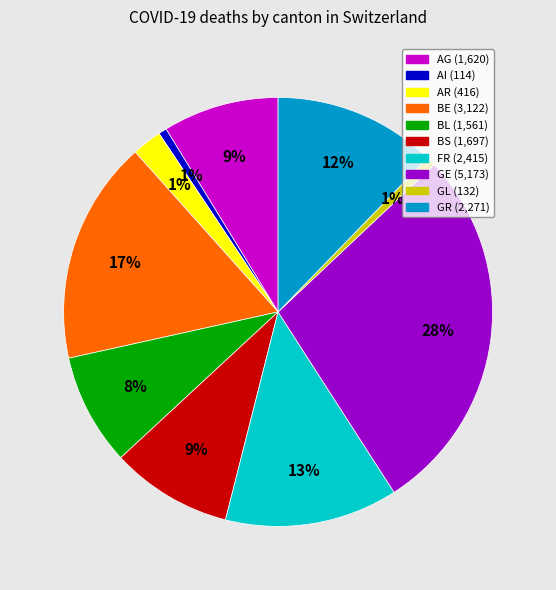

Is there a majority slice in this chart?

No